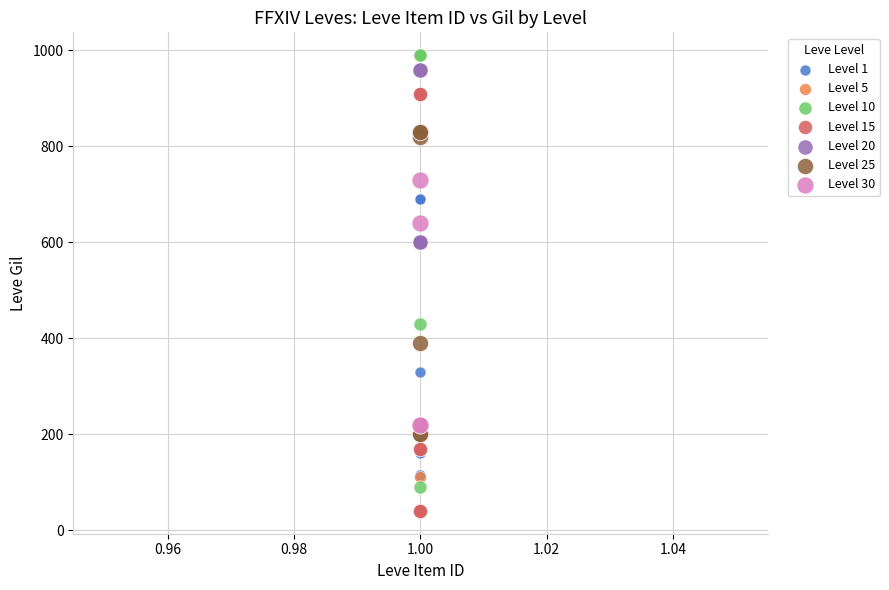

Which series reaches the minimum Y coordinate?

Level 15